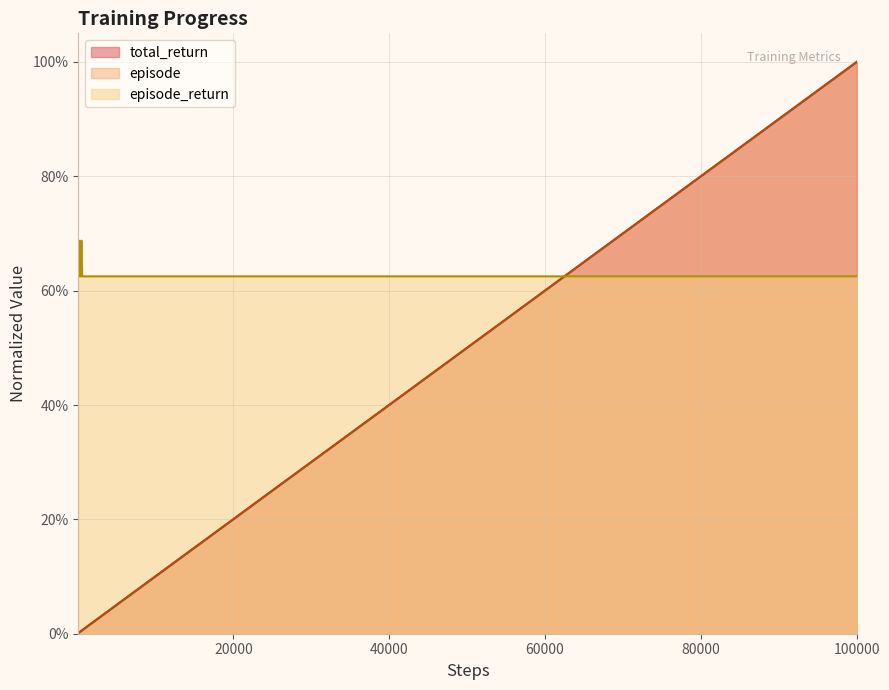

True or false: episode has a value of 0.0 at 7.

False